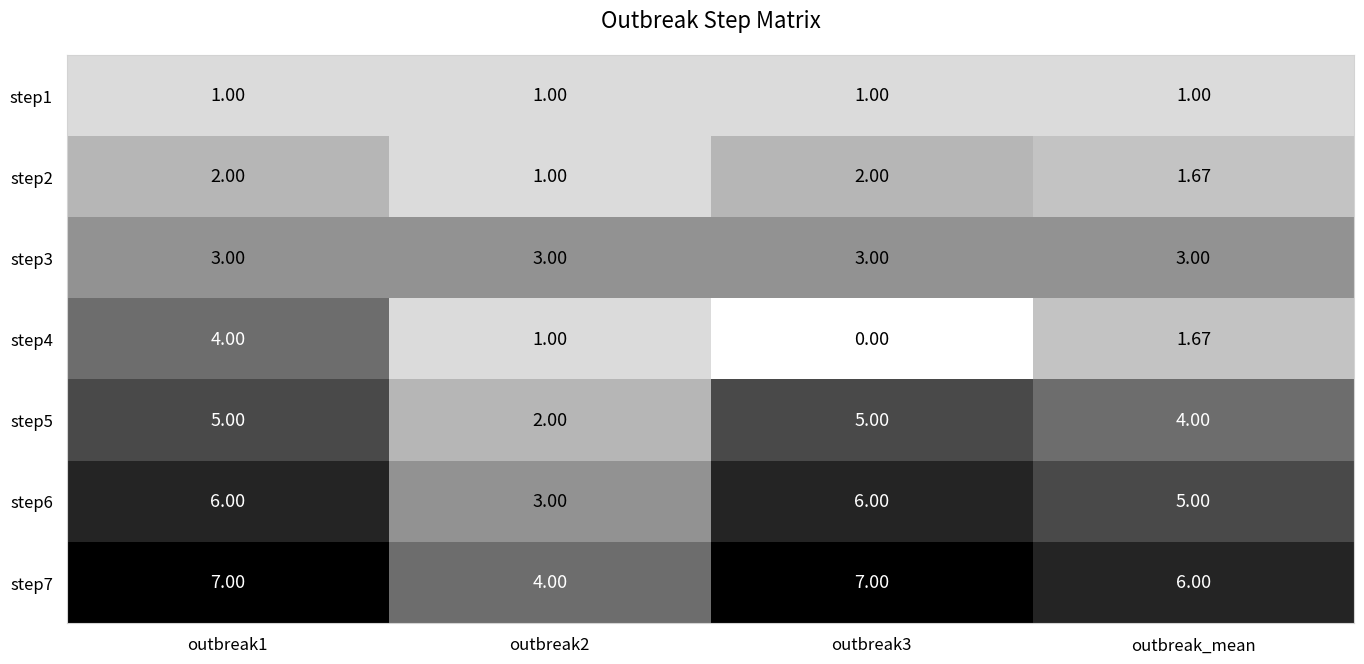

What is the difference between the highest and lowest values at outbreak1?

6.0